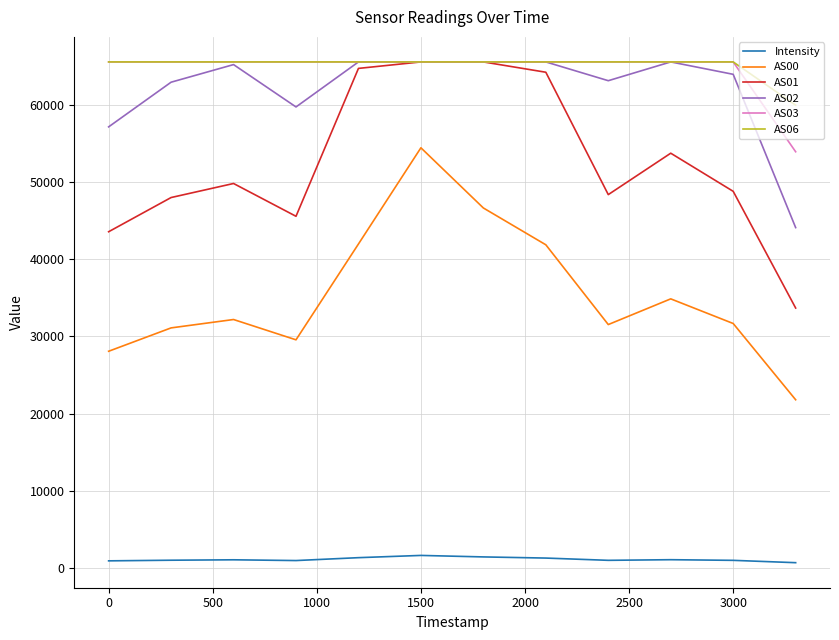

How many categories are shown in the chart?

12